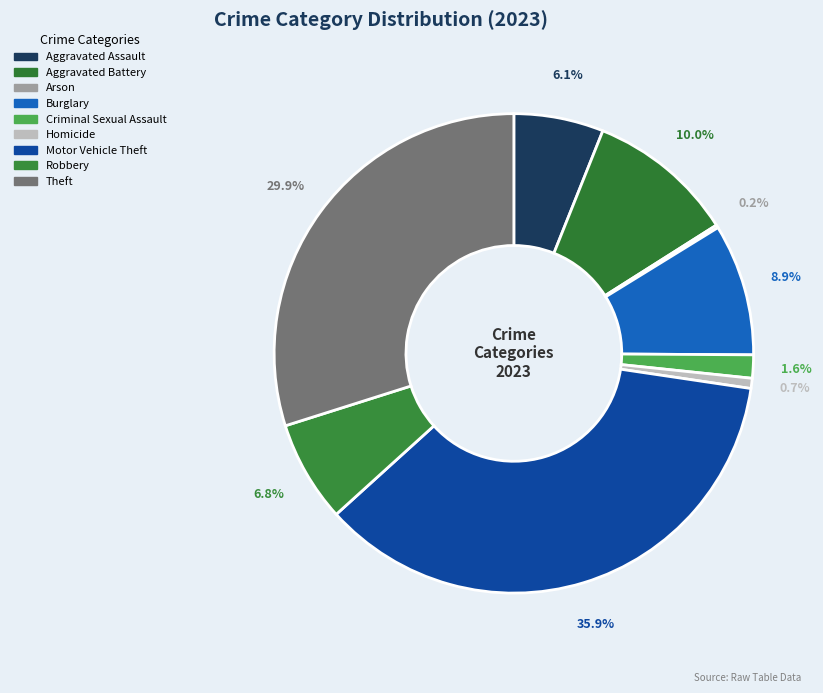

Rank the categories by value from highest to lowest.

Motor Vehicle Theft, Theft, Aggravated Battery, Burglary, Robbery, Aggravated Assault, Criminal Sexual Assault, Homicide, Arson